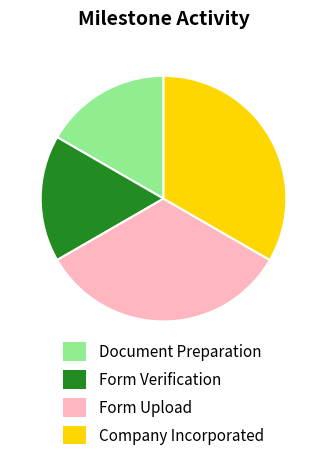

Between Form Verification and Form Upload, which is larger?

Form Upload